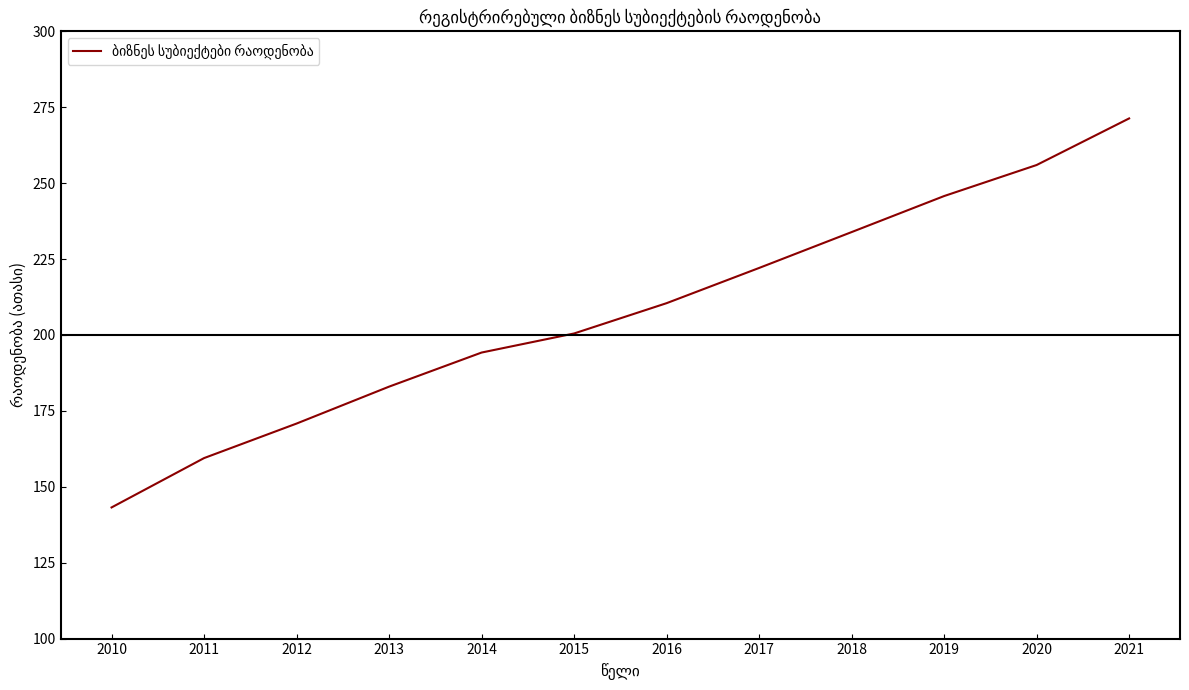

What is the average value?

207.5